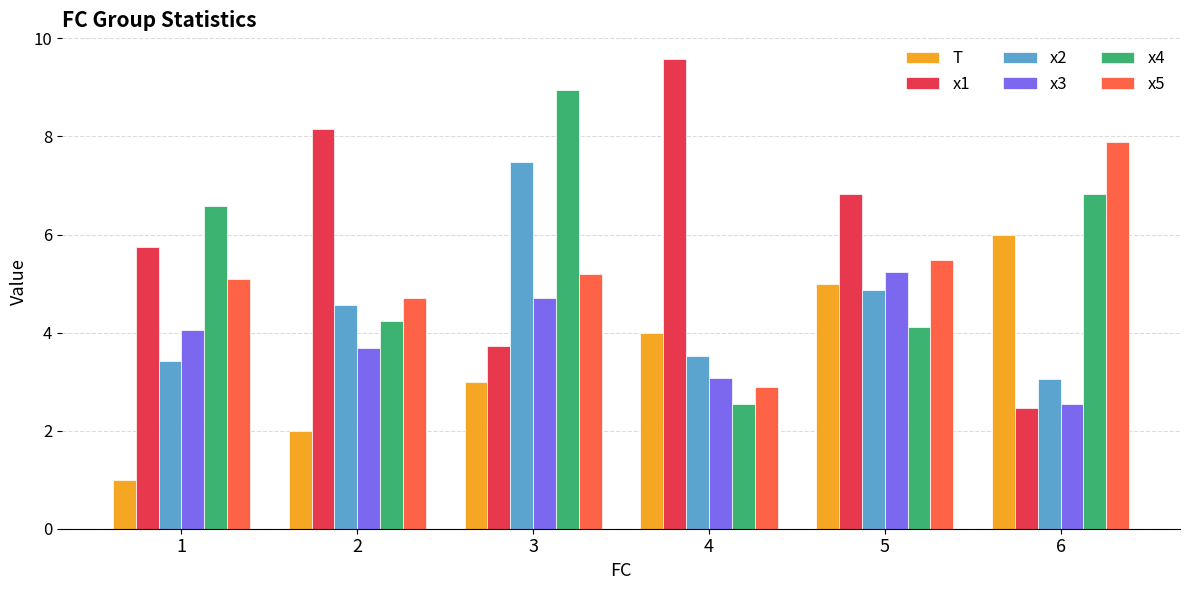

How many series are shown in this chart?

6